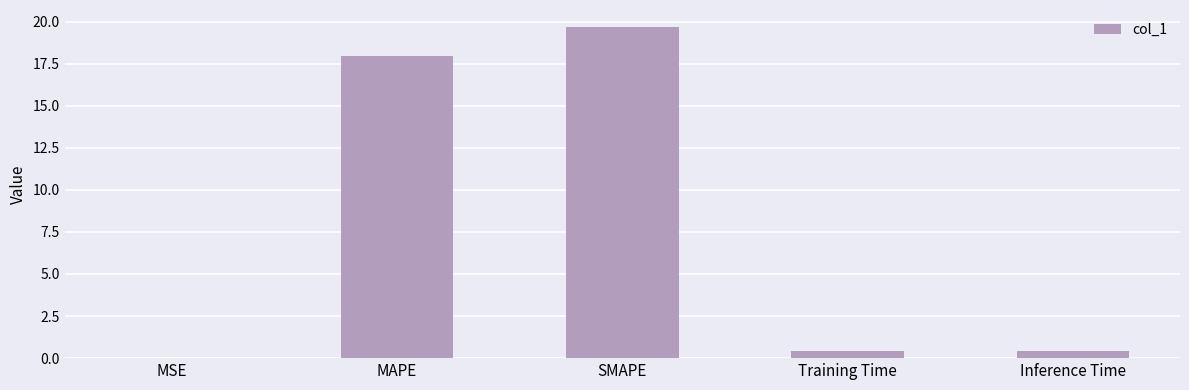

Is it true that the value at MAPE is 17.9?

True